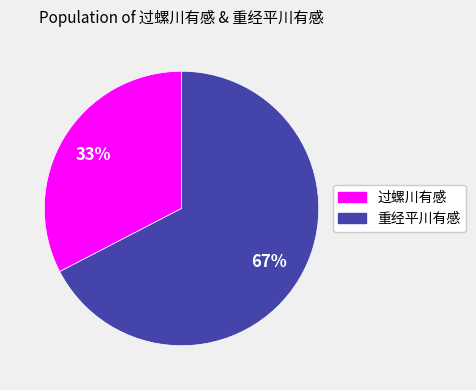

How many segments does this pie chart have?

2